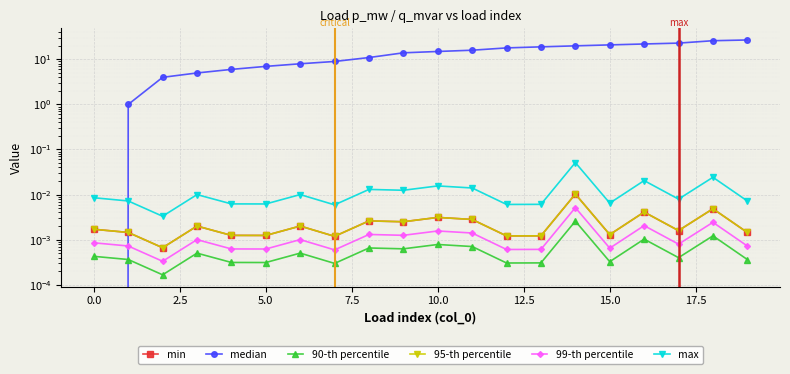

How many lines are shown in the chart?

6